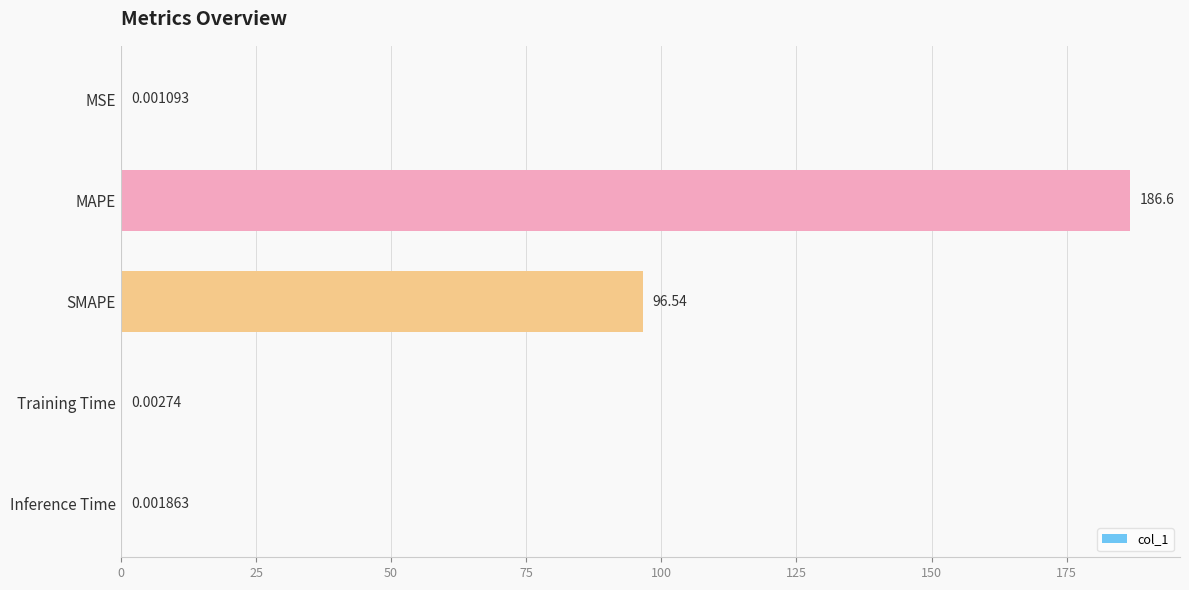

How many series are shown in this chart?

1